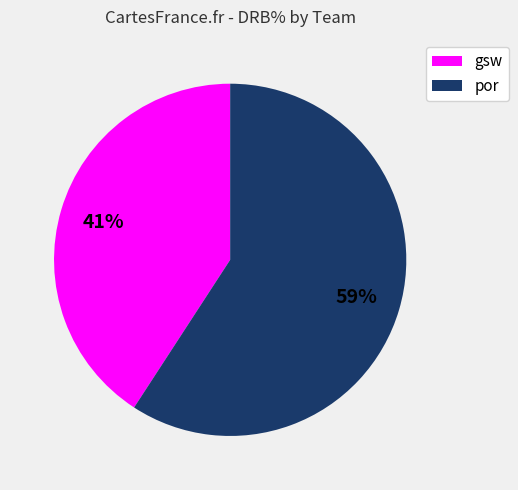

Does any single category account for the majority?

Yes